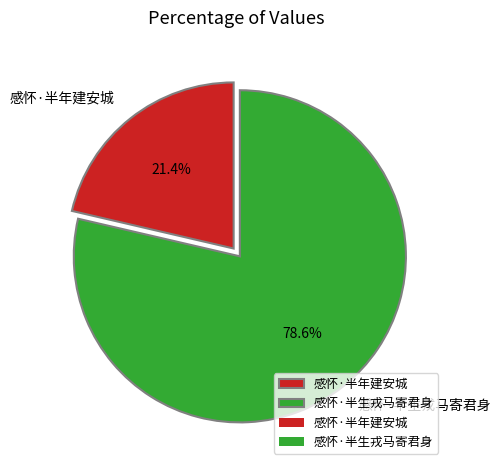

Is there any slice that represents more than half of the pie?

Yes